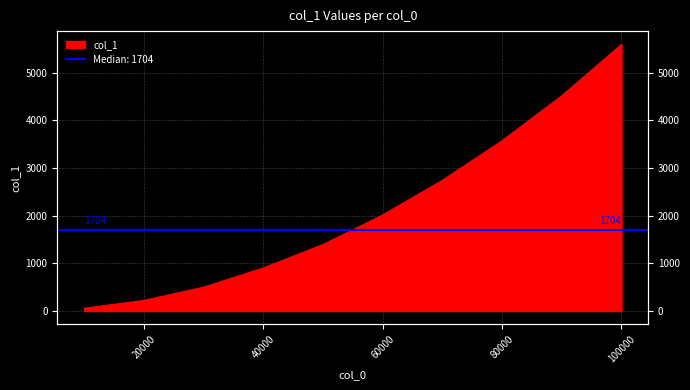

The chart shows a value of 7785 at 90000. True or false?

False